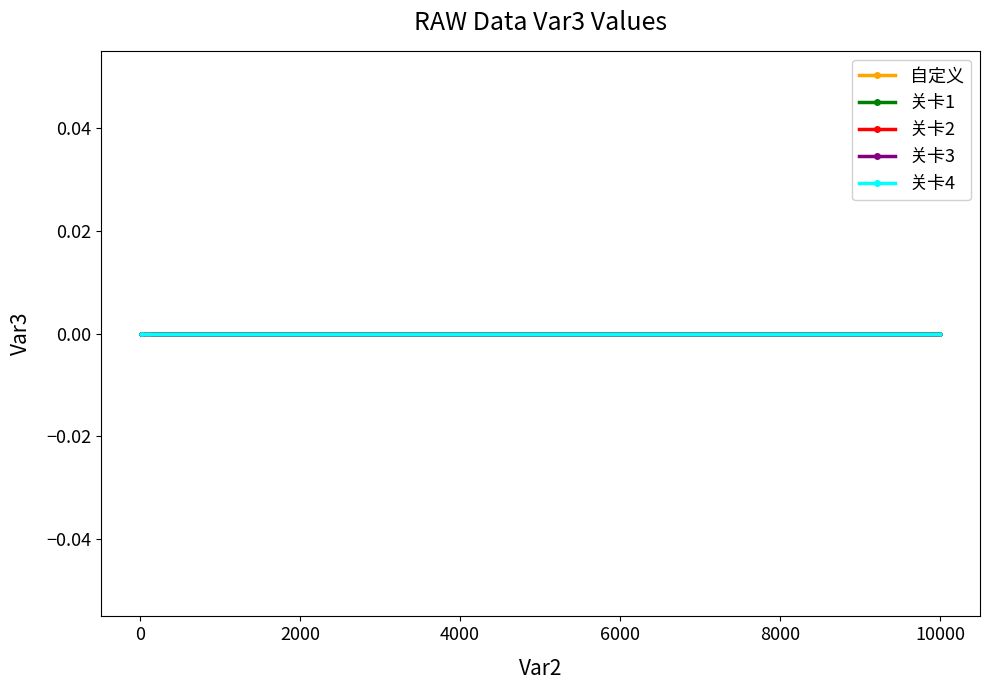

Is it true that Var3 equals 0 at 关卡2?

True